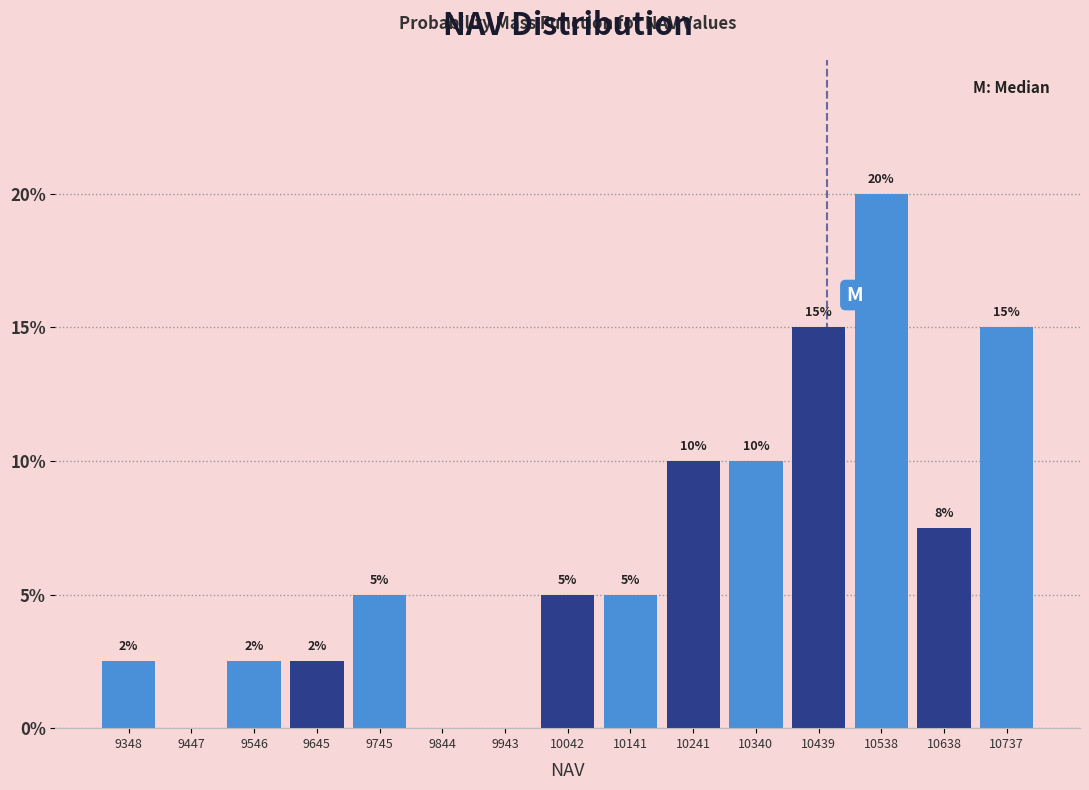

Over which range of the x-axis is the bar tallest?

10490 to 10590